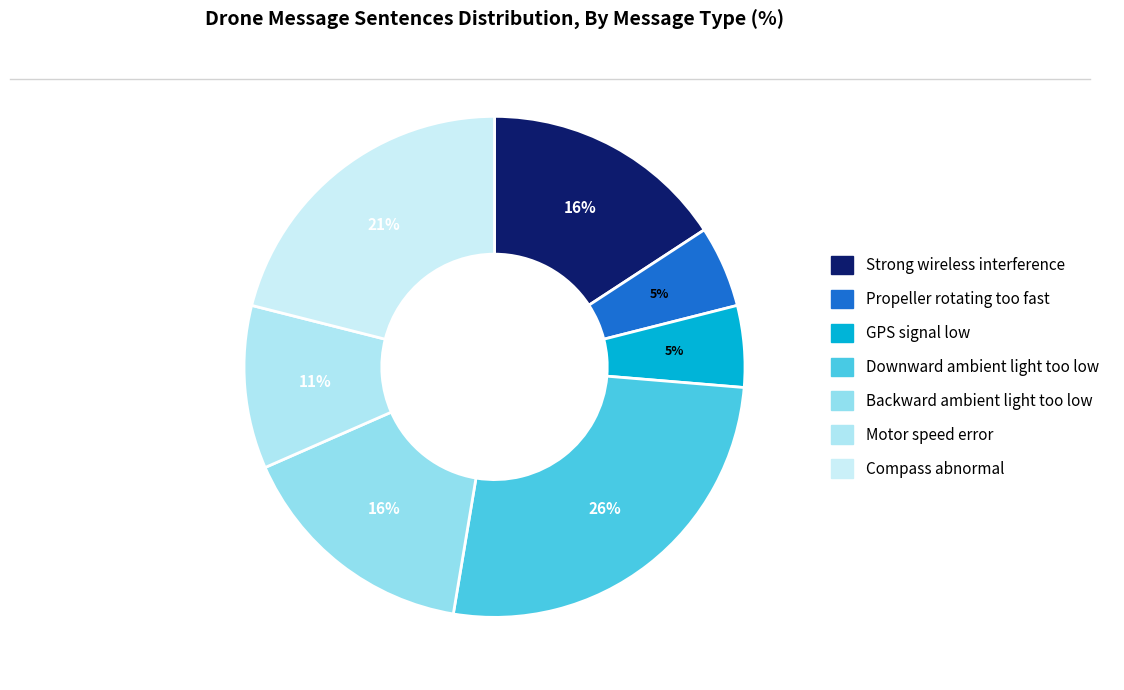

True or false: Strong wireless interference accounts for 16% of the total.

True